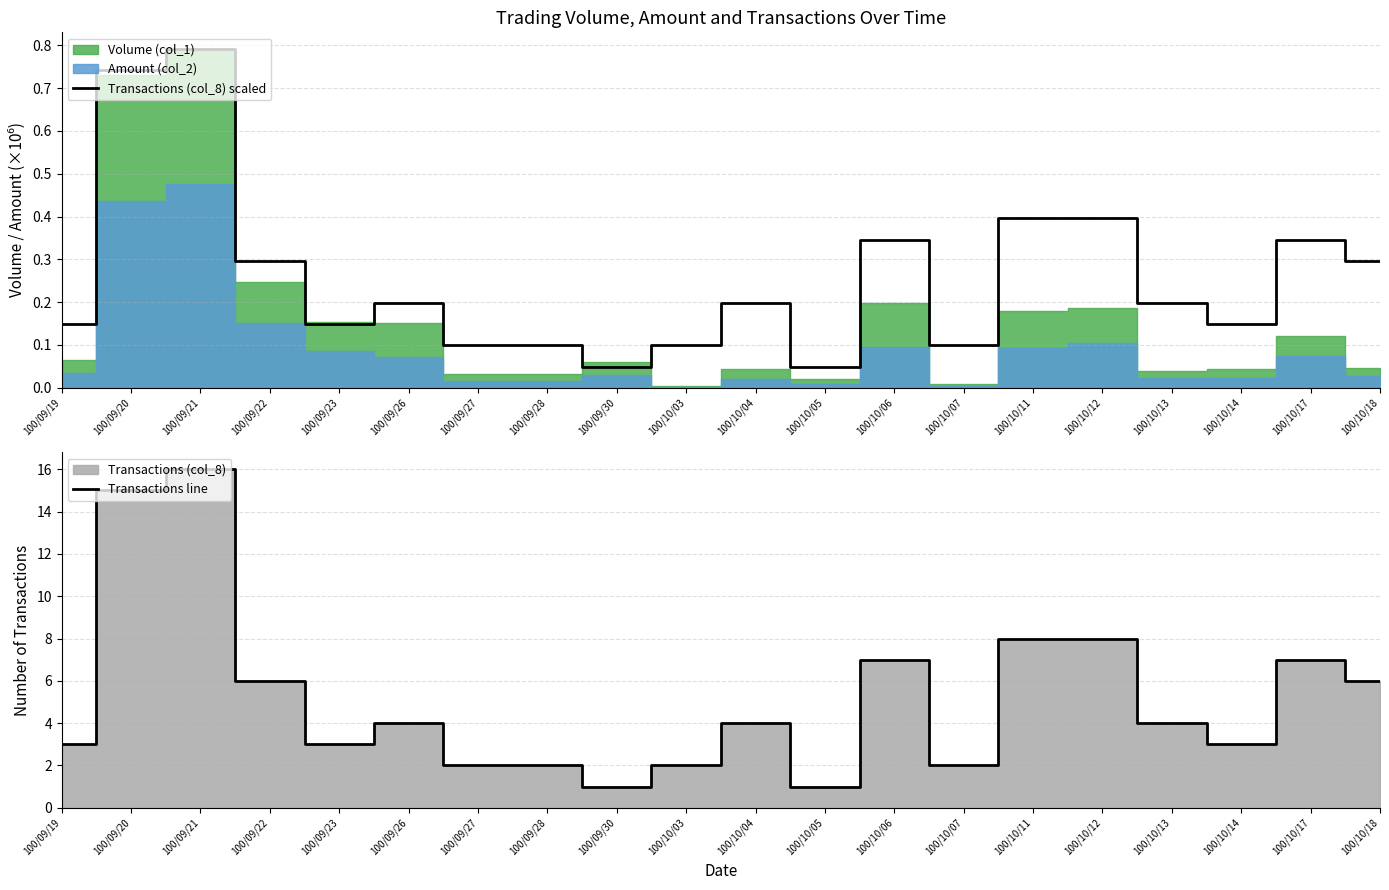

The Transactions (col_8) scaled series shows 0.1 at 100/09/30. True or false?

False